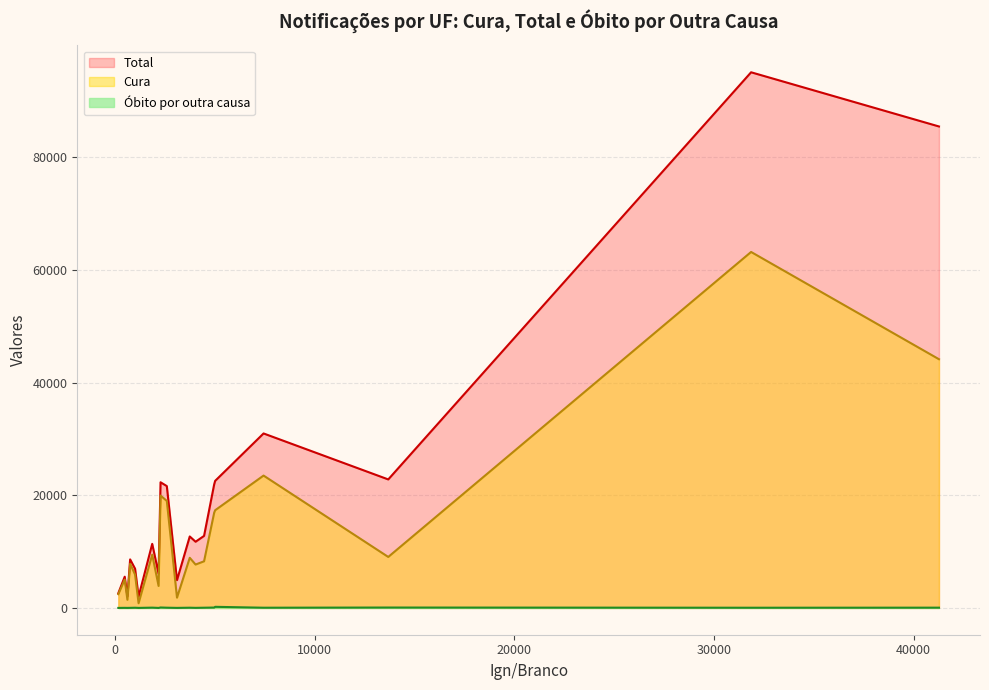

Which series has the widest spread of values?

Total